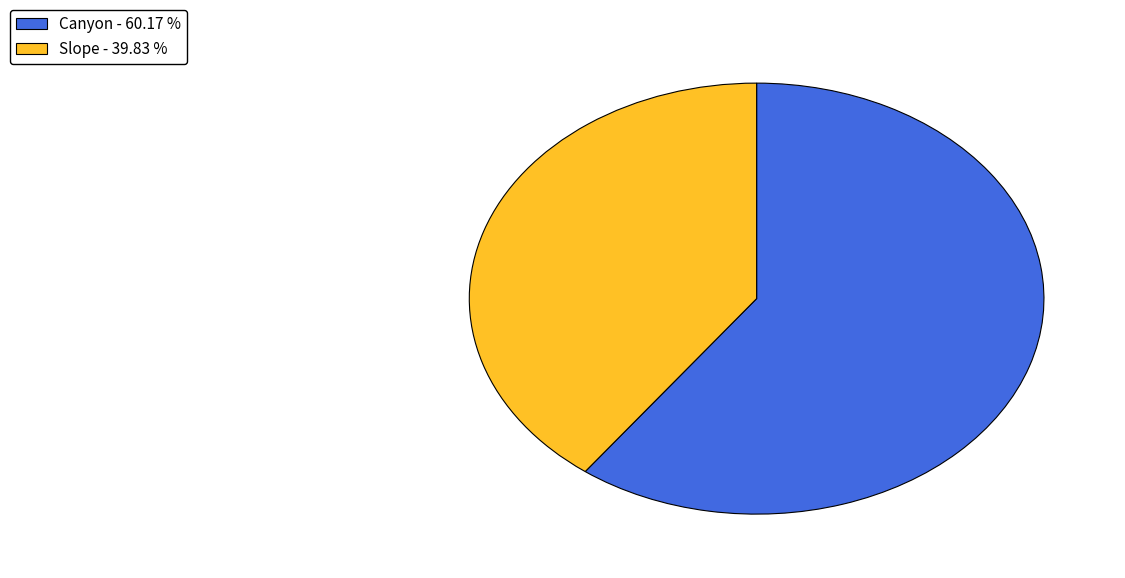

What is the smallest slice in the pie chart?

Slope